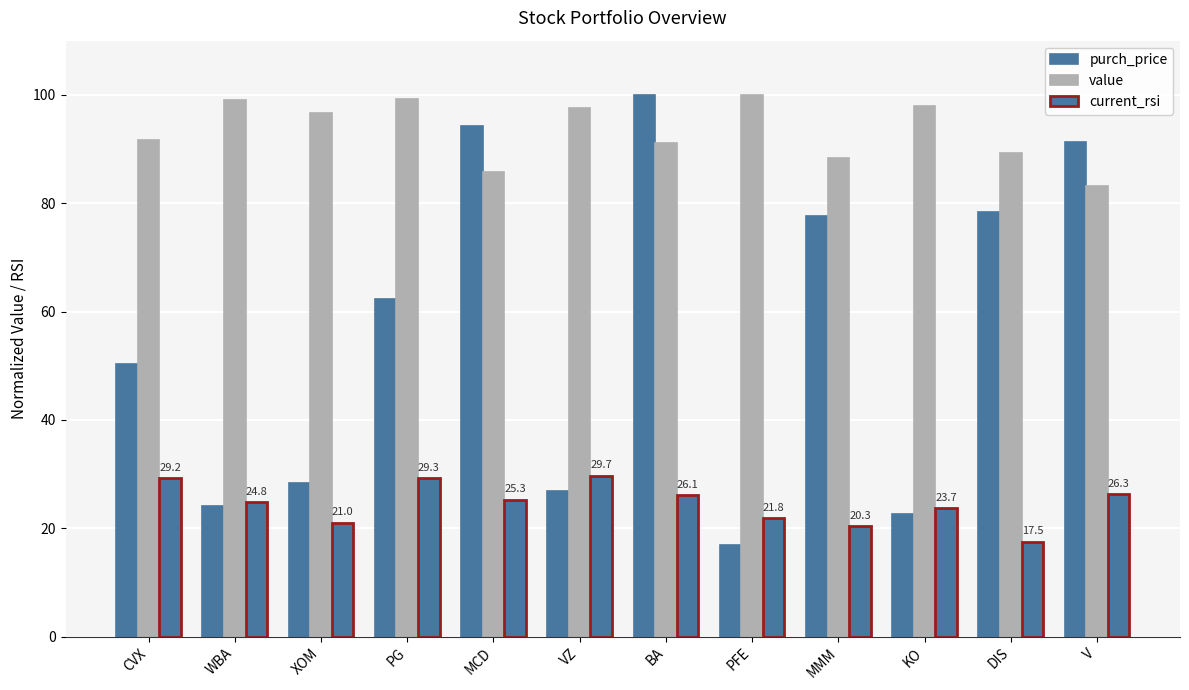

Reading left to right, extract all data points from this chart.

purch_price: 50.3	24.2	28.3	62.3	94.2	26.8	100.0	16.9	77.6	22.6	78.4	91.3
value: 91.7	99.0	96.6	99.2	85.8	97.6	91.1	100.0	88.3	98.0	89.2	83.1
current_rsi: 29.2	24.8	21.0	29.3	25.3	29.7	26.1	21.8	20.3	23.7	17.5	26.3